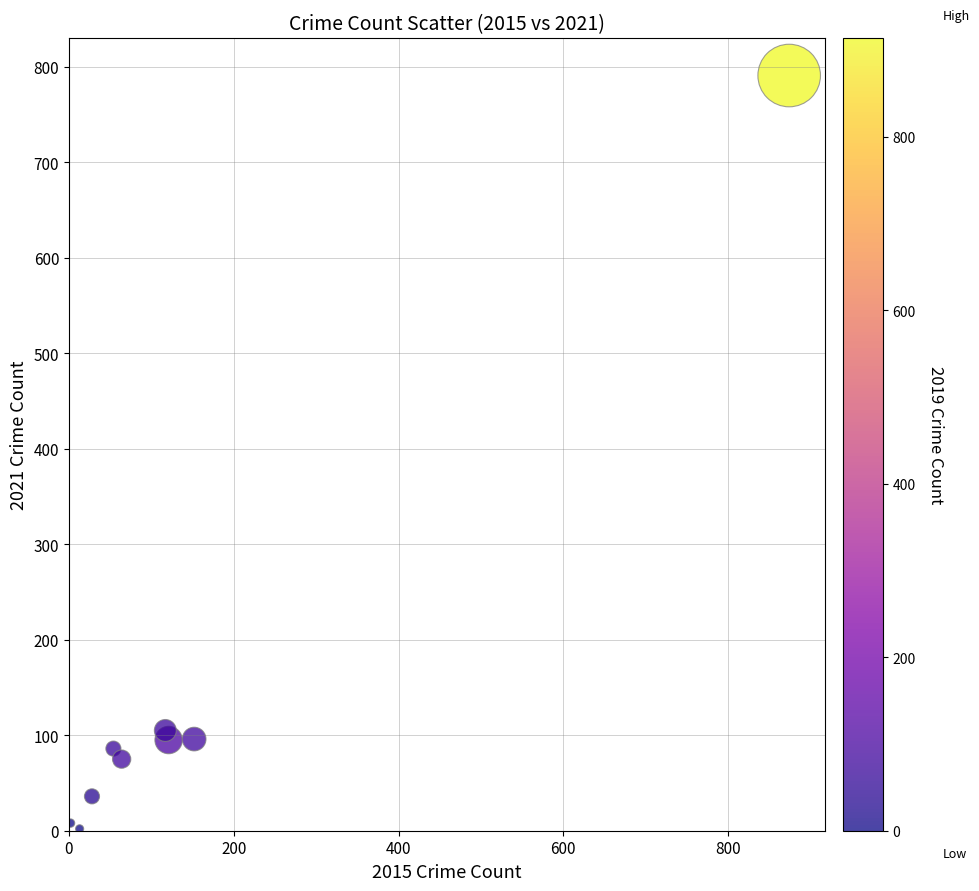

What Y value in the scatter plot is closest to 396?

105